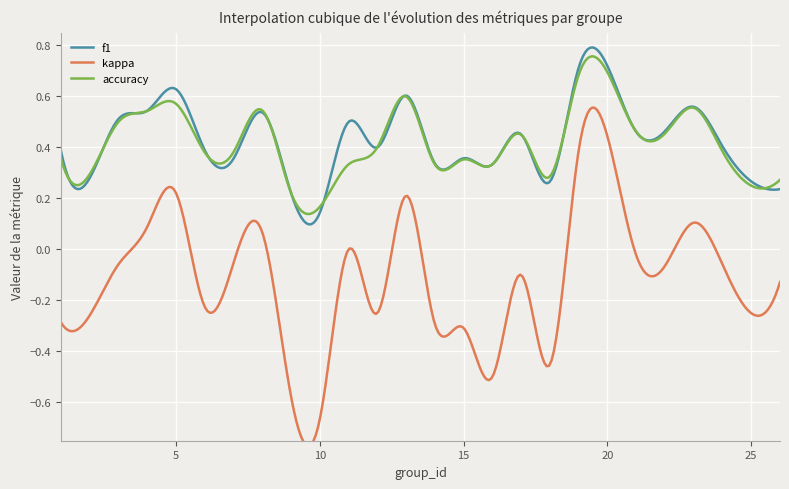

Reading left to right, what are all the values shown in this chart?

f1: 1=0.4	2=0.3	3=0.5	4=0.5	5=0.6	6=0.4	7=0.4	8=0.5	9=0.2	10=0.1	11=0.5	12=0.4	13=0.6	14=0.3	15=0.4	16=0.3	17=0.5	18=0.3	19=0.7	21=0.5	22=0.5	23=0.6	24=0.4	25=0.3	26=0.2
kappa: 1=-0.3	2=-0.3	3=-0.1	4=0.1	5=0.2	6=-0.2	7=-0.1	8=0.1	9=-0.6	10=-0.7	11=0.0	12=-0.2	13=0.2	14=-0.3	15=-0.3	16=-0.5	17=-0.1	18=-0.5	19=0.4	21=-0.0	22=-0.1	23=0.1	24=-0.1	25=-0.2	26=-0.1
accuracy: 1=0.4	2=0.3	3=0.5	4=0.5	5=0.6	6=0.4	7=0.4	8=0.5	9=0.2	10=0.2	11=0.3	12=0.4	13=0.6	14=0.3	15=0.4	16=0.3	17=0.5	18=0.3	19=0.7	21=0.5	22=0.5	23=0.6	24=0.4	25=0.2	26=0.3